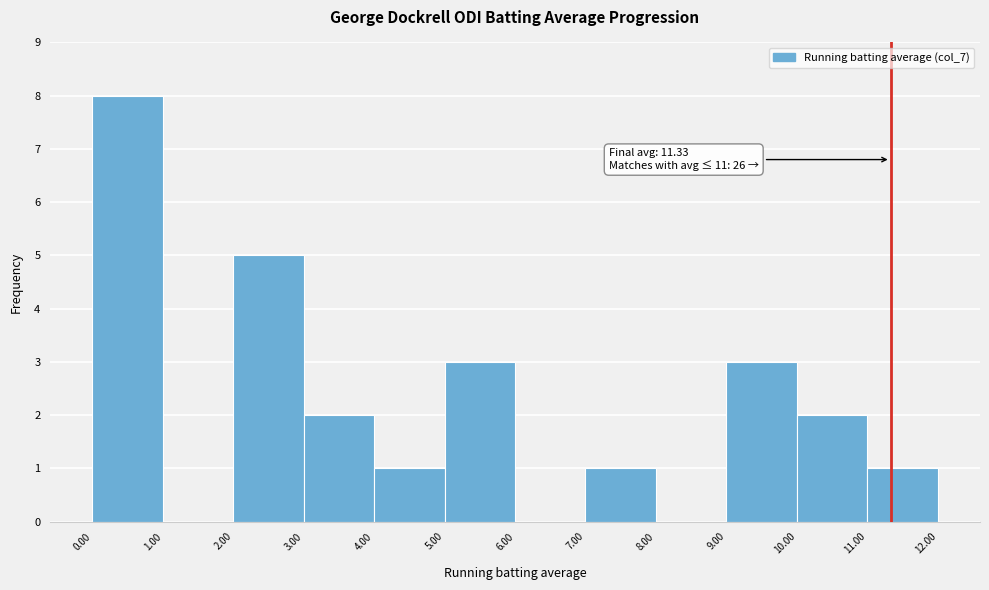

Over which range of the x-axis is the bar tallest?

0.00 to 1.00